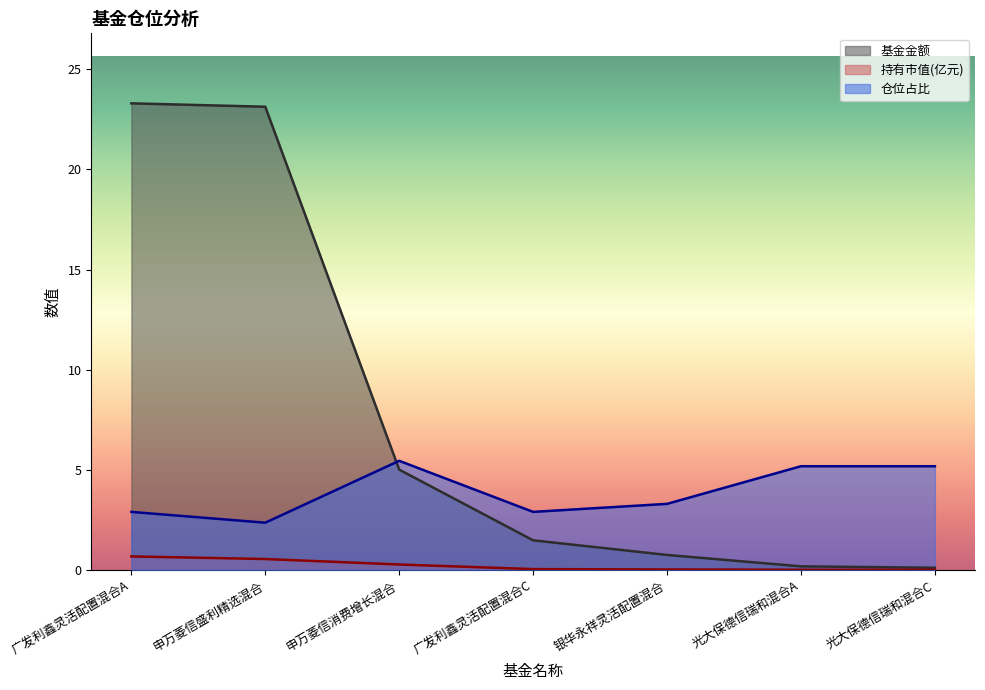

Rank the categories by 仓位占比 value from highest to lowest.

申万菱信消费增长混合, 光大保德信瑞和混合A, 光大保德信瑞和混合C, 银华永祥灵活配置混合, 广发利鑫灵活配置混合A, 广发利鑫灵活配置混合C, 申万菱信盛利精选混合